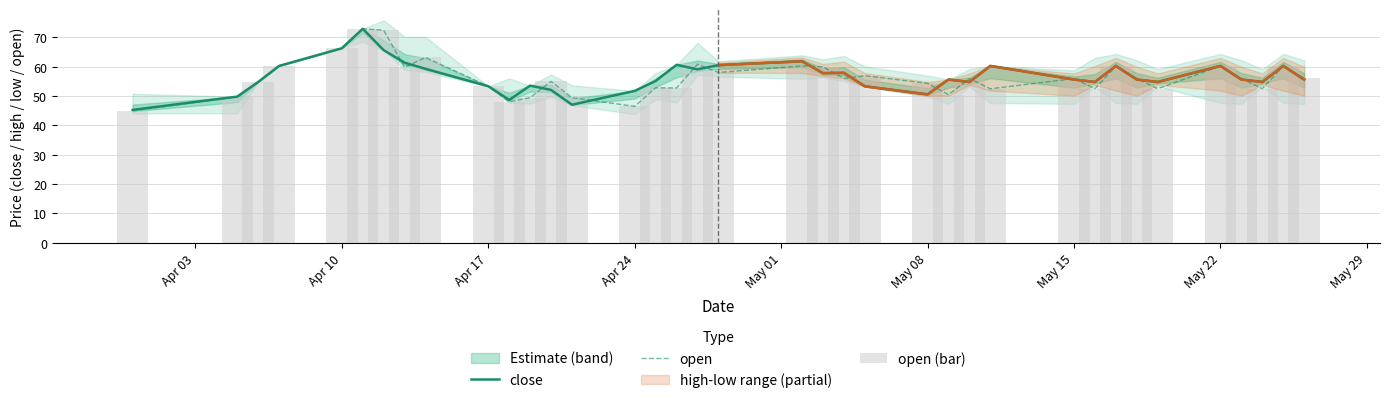

How many data points in open (bar) are less than 55?

16